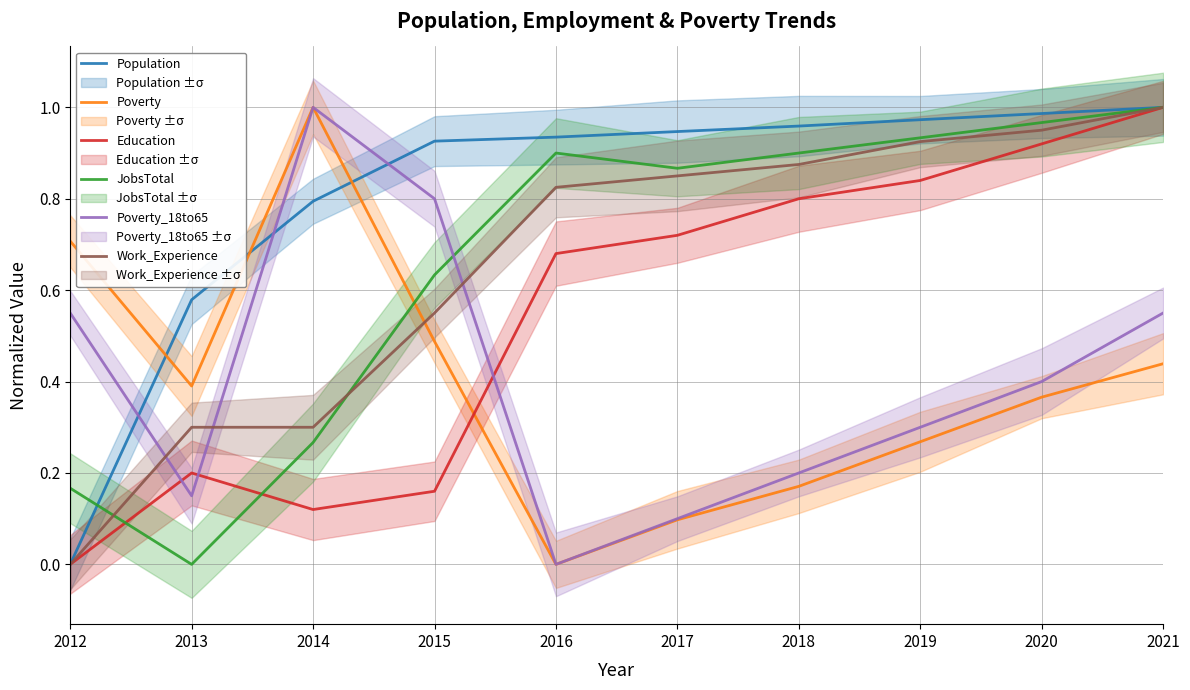

Reading left to right, list all the values displayed in this chart.

Population: 2012=0.0	2013=0.6	2014=0.8	2015=0.9	2016=0.9	2017=0.9	2018=1.0	2019=1.0	2020=1.0	2021=1.0
Poverty: 2012=0.7	2013=0.4	2014=1.0	2015=0.5	2016=0.0	2017=0.1	2018=0.2	2019=0.3	2020=0.4	2021=0.4
Education: 2012=0.0	2013=0.2	2014=0.1	2015=0.2	2016=0.7	2017=0.7	2018=0.8	2019=0.8	2020=0.9	2021=1.0
JobsTotal: 2012=0.2	2013=0.0	2014=0.3	2015=0.6	2016=0.9	2017=0.9	2018=0.9	2019=0.9	2020=1.0	2021=1.0
Poverty_18to65: 2012=0.6	2013=0.1	2014=1.0	2015=0.8	2016=0.0	2017=0.1	2018=0.2	2019=0.3	2020=0.4	2021=0.6
Work_Experience: 2012=0.0	2013=0.3	2014=0.3	2015=0.6	2016=0.8	2017=0.8	2018=0.9	2019=0.9	2020=0.9	2021=1.0